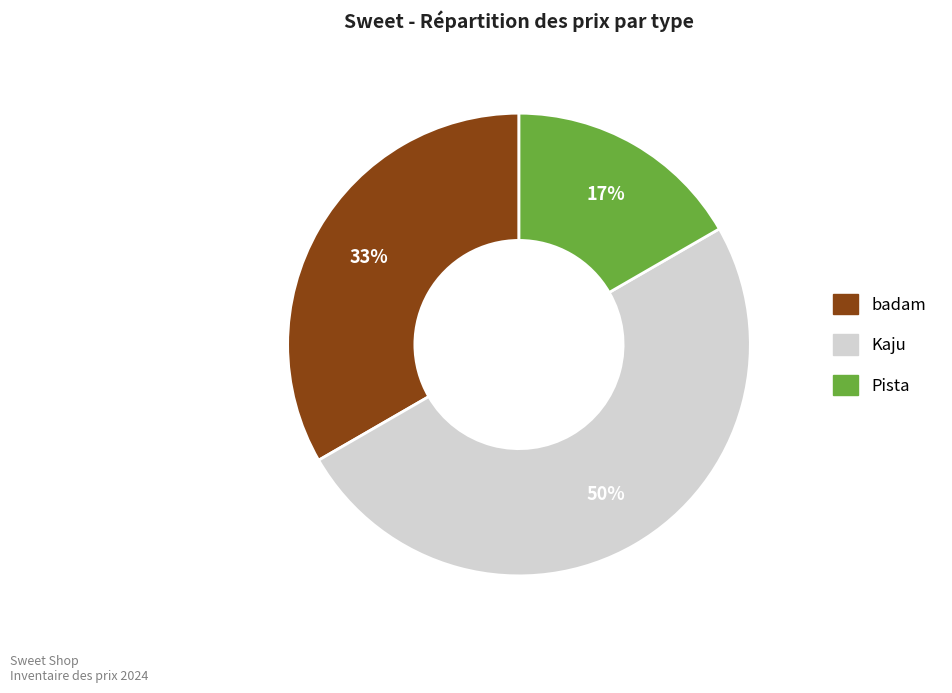

Approximately how many times larger is the value at Pista compared to Kaju?

0.3